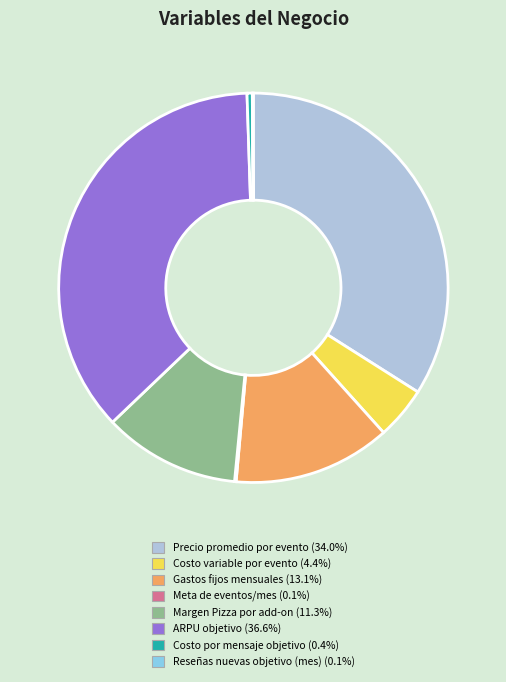

Is the sum of Costo variable por evento and Precio promedio por evento greater than half?

No